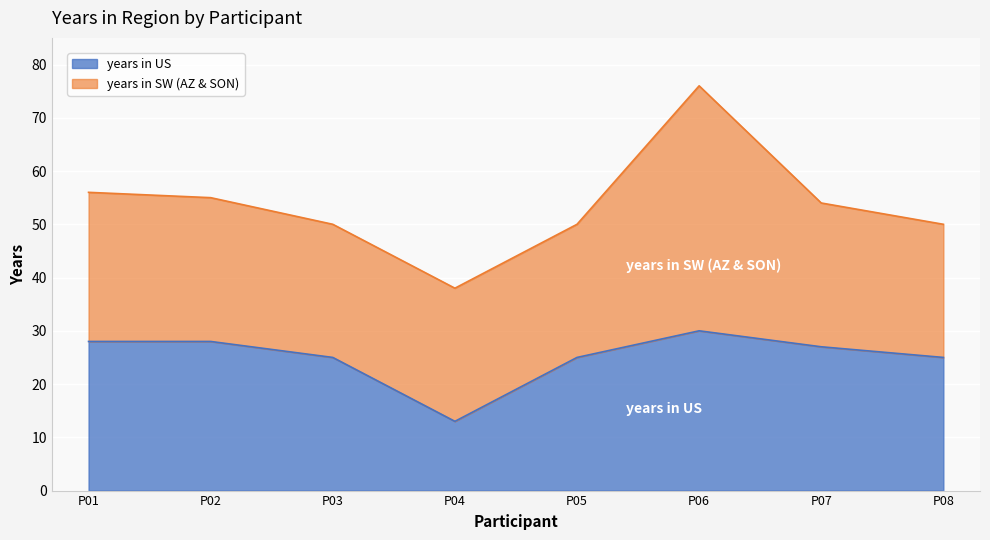

What is the difference between the second highest and second lowest values?

3